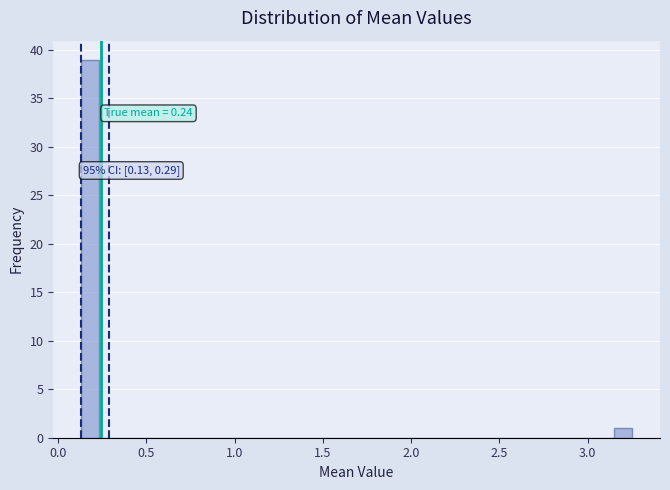

Read against the x-axis, roughly where is the centre of the tallest bar?

0.20